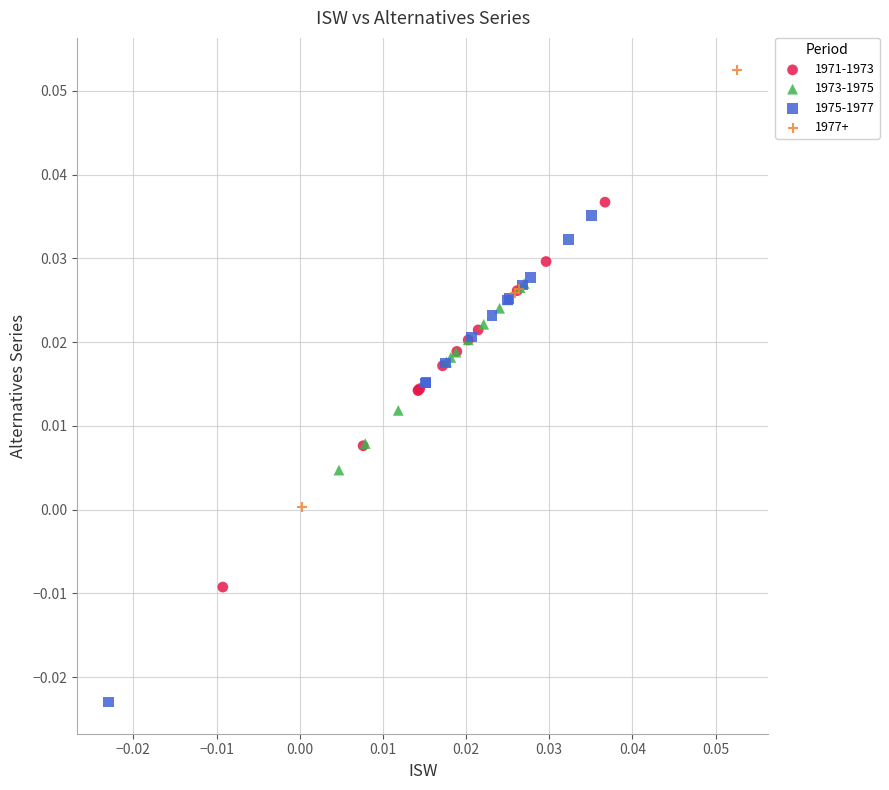

Which series contains the highest Y value?

1977+